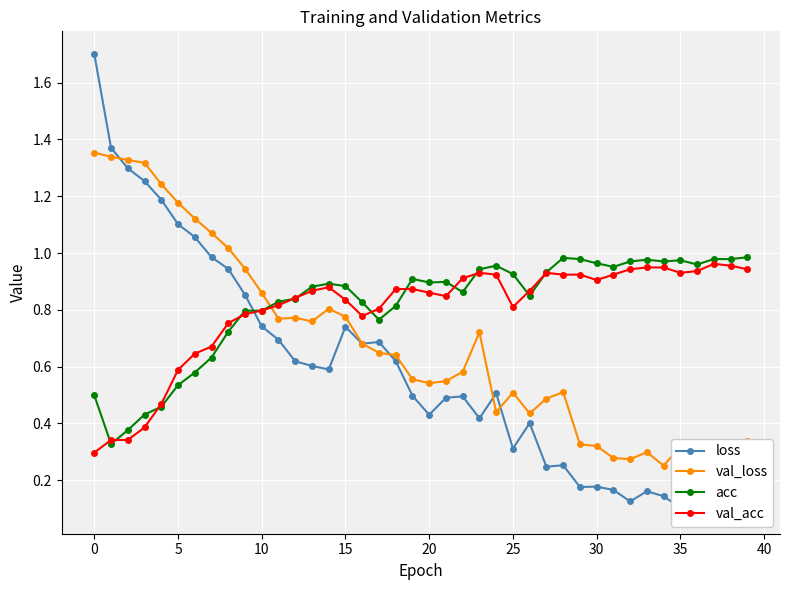

How many intersections are there between val_acc and val_loss?

1